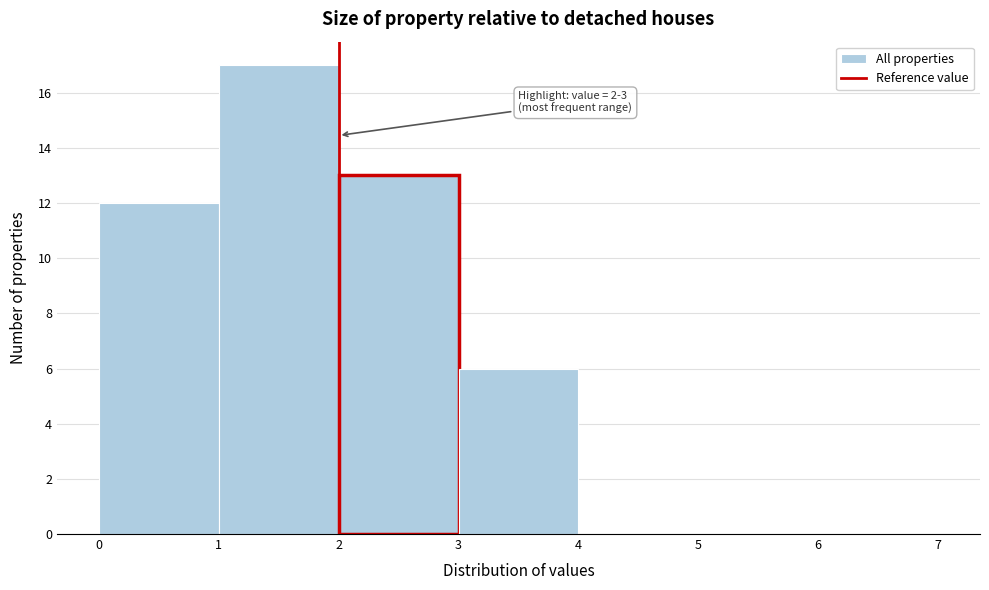

Reading left to right, what are all the values shown in this chart?

0=12	1=17	2=13	3=6	4=0	5=0	6=0